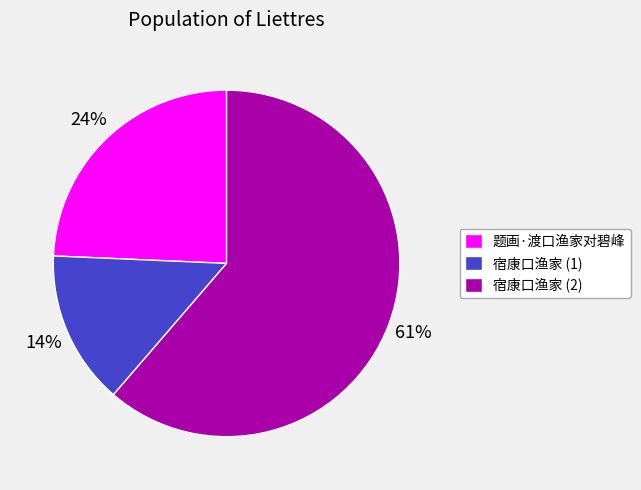

Is there any slice that represents more than half of the pie?

Yes